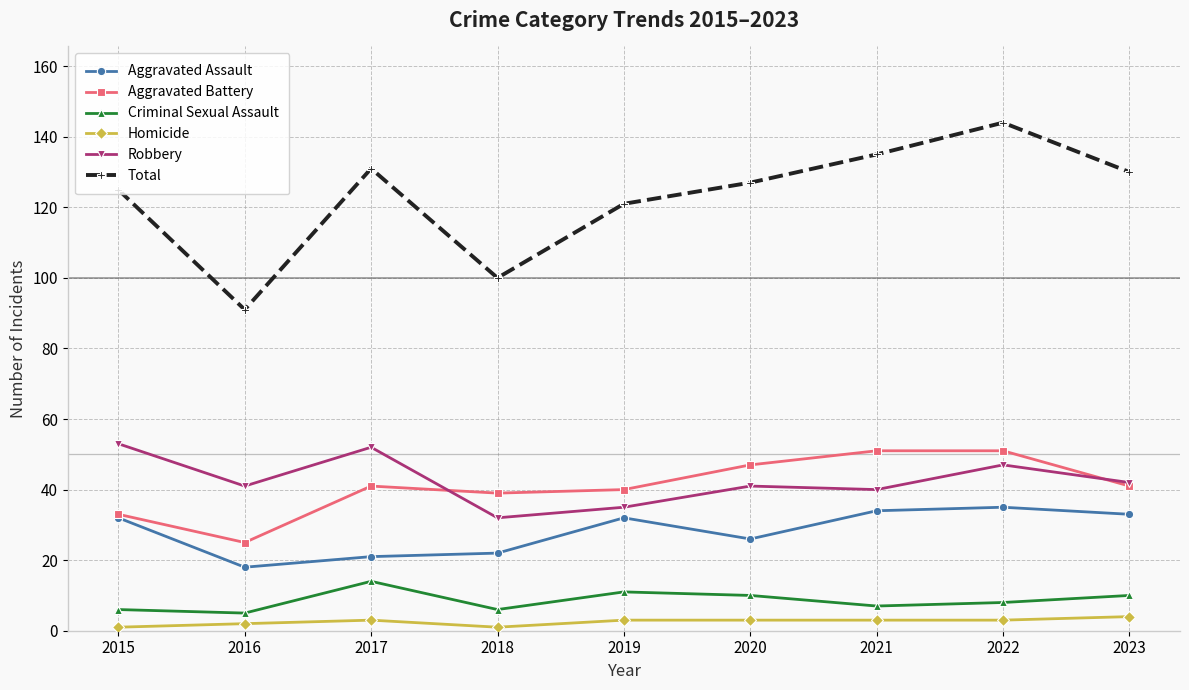

The Robbery series shows 41 at 2020. True or false?

True